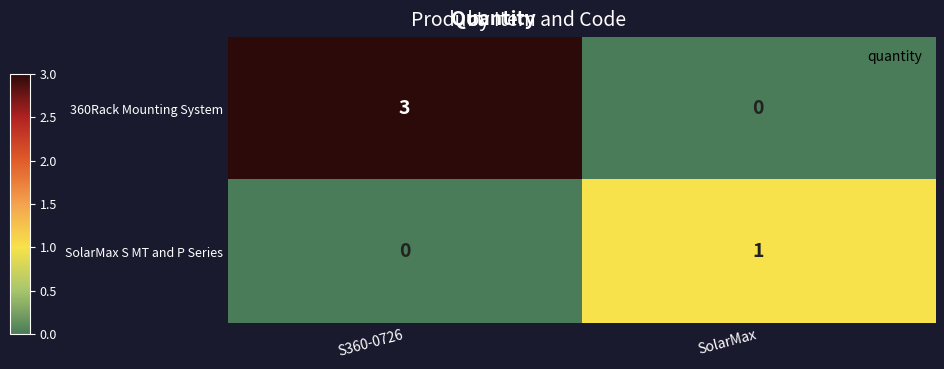

What is the spread (max minus min) of values at SolarMax?

1